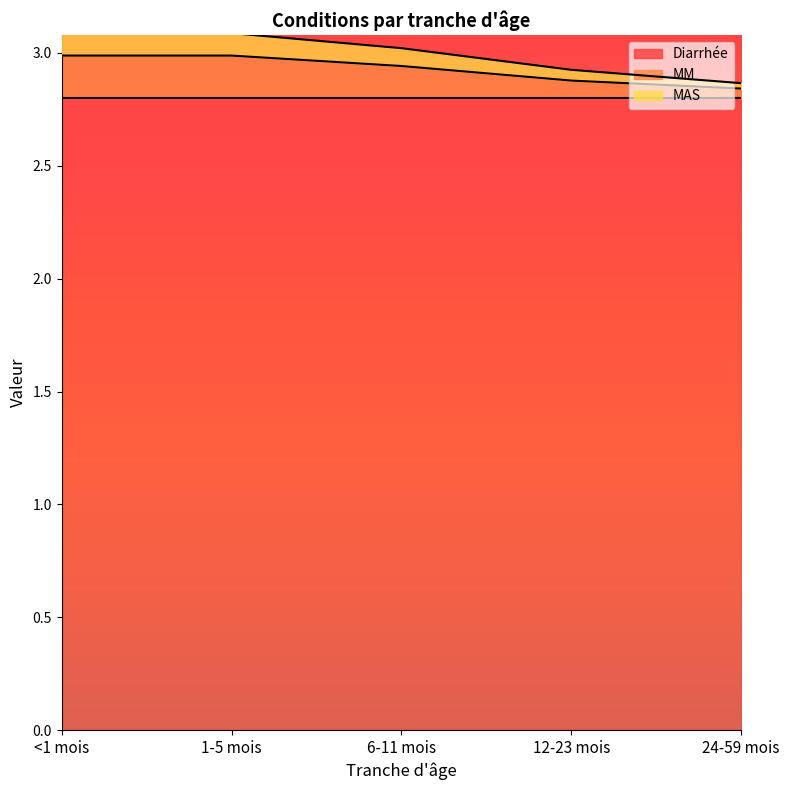

At which category is the sum across all series the highest?

<1 mois